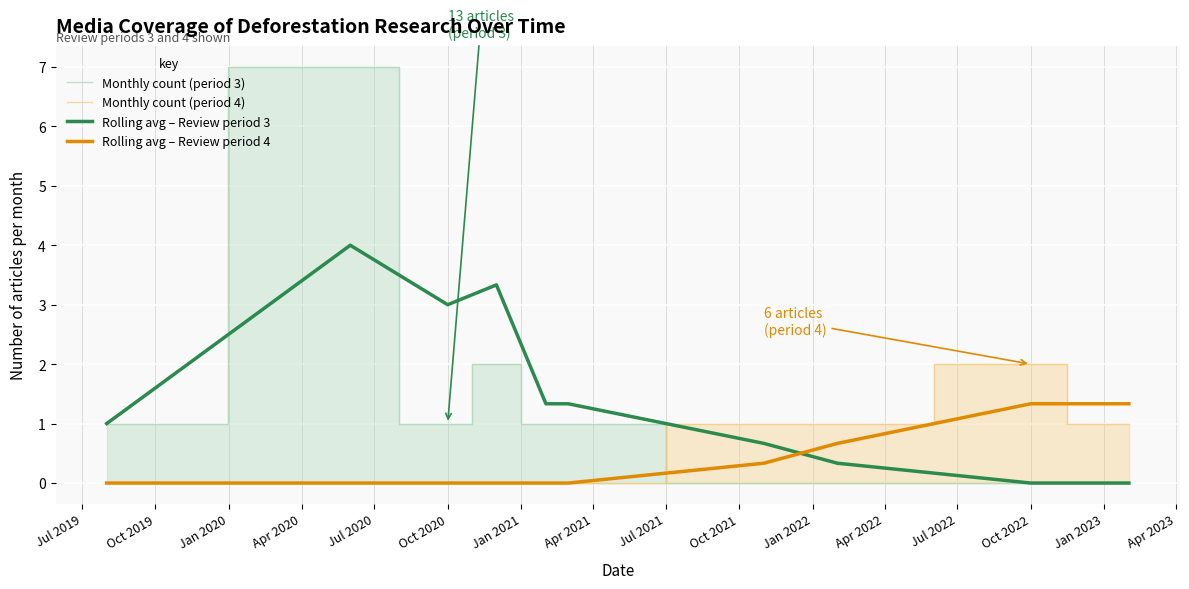

True or false: Rolling avg – Review period 3 has a value of 2.6 at Oct 2022.

False